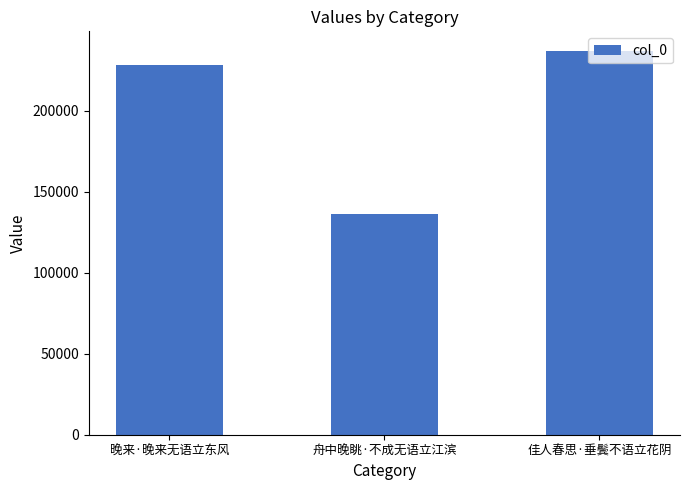

What is the smallest value displayed?

136357